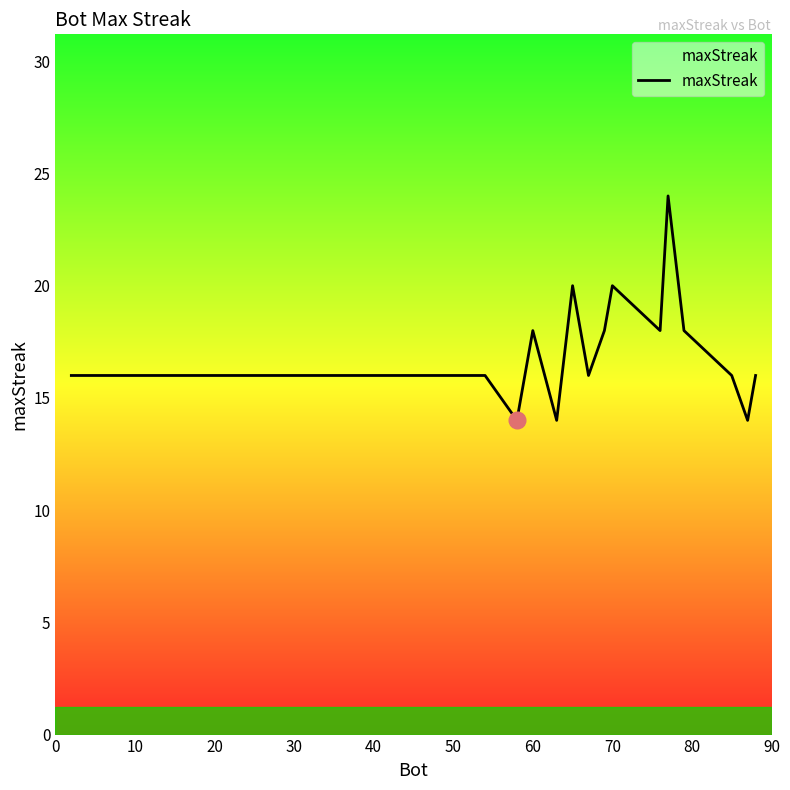

What is the maximum value shown in the chart?

24